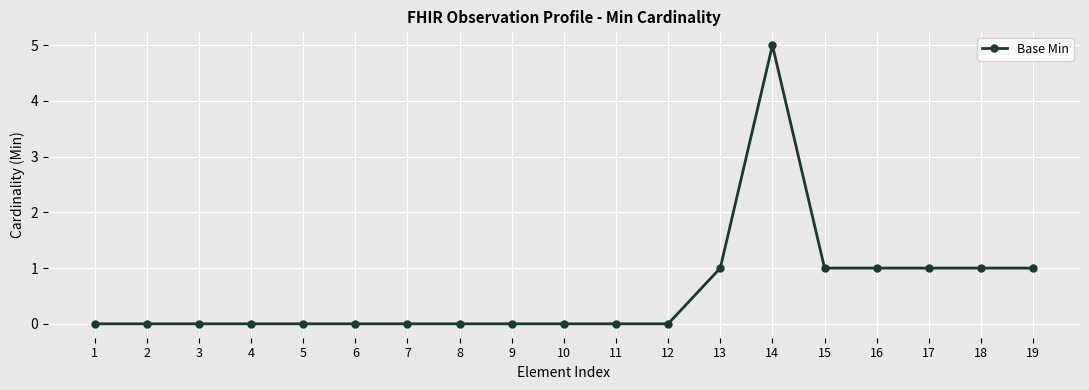

The value at 14 is 5. True or false?

True